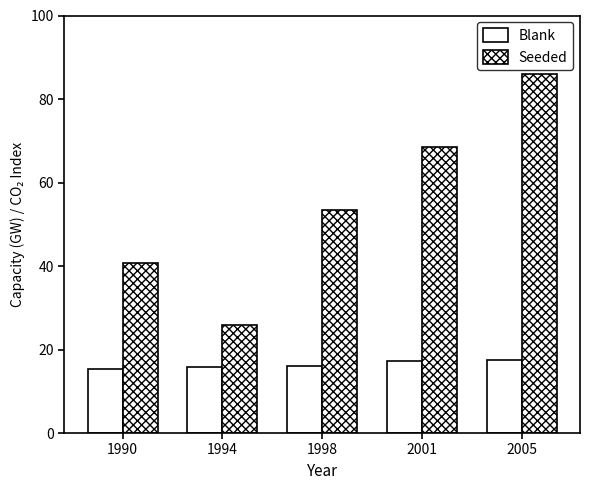

What is the sum of all Seeded values?

274.5